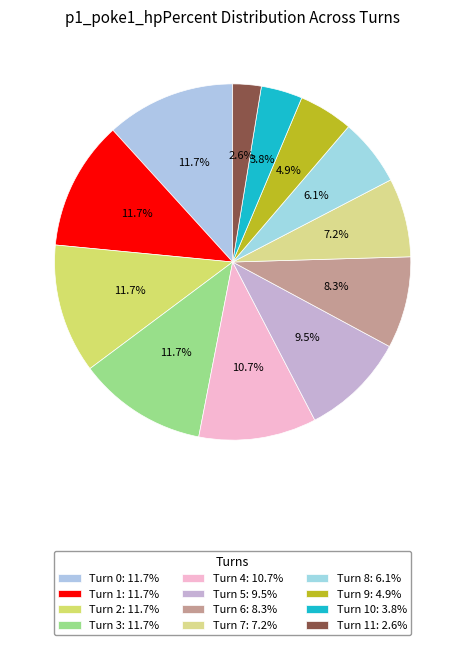

Rank the categories by value from lowest to highest.

Turn 11, Turn 10, Turn 9, Turn 8, Turn 7, Turn 6, Turn 5, Turn 4, Turn 0, Turn 1, Turn 2, Turn 3